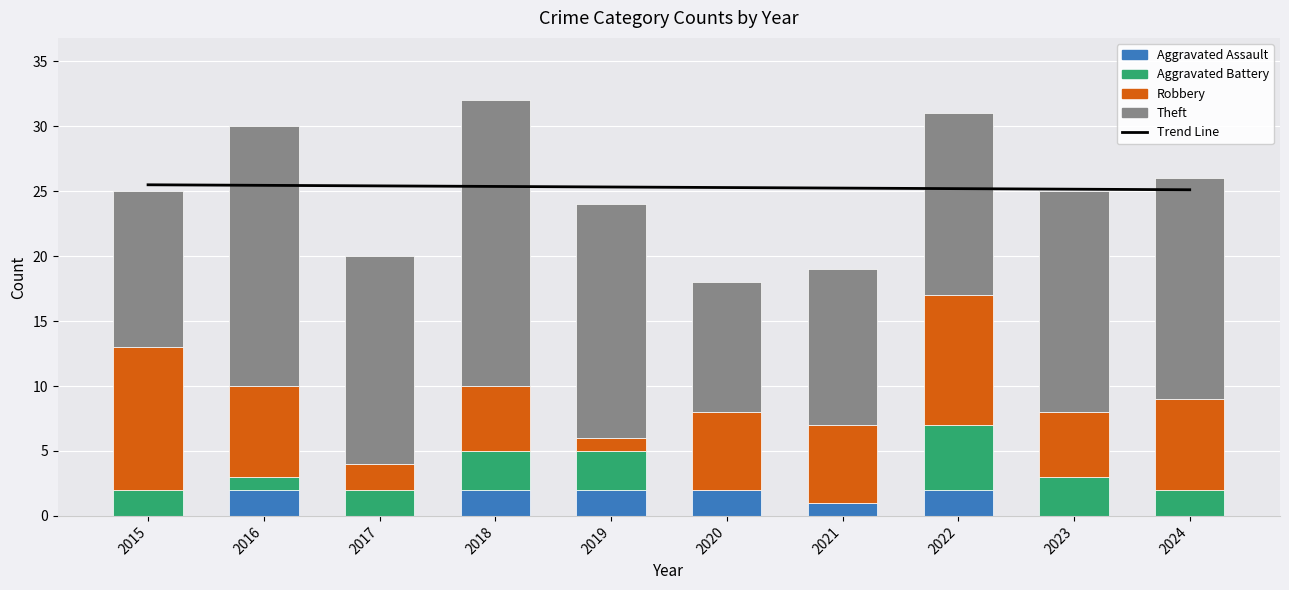

Which series changed the most between 2016 and 2017?

Robbery